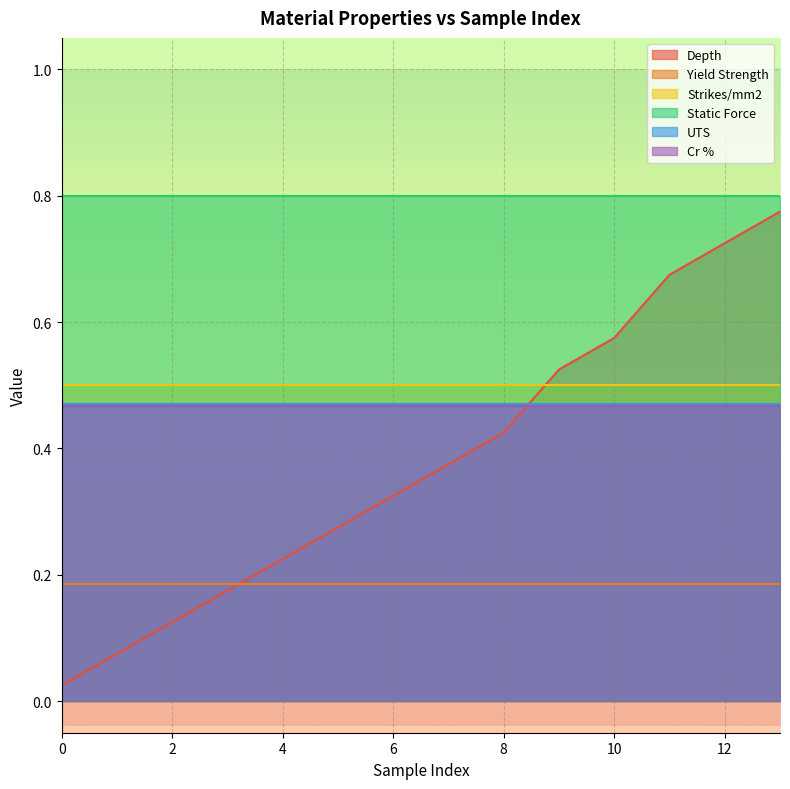

True or false: Static Force and Strikes/mm2 intersect in this chart.

False